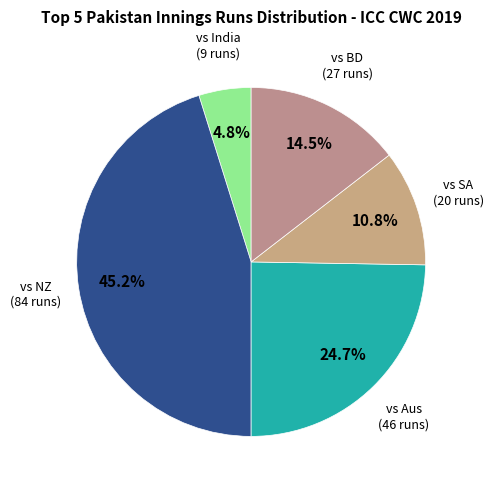

Approximately how many times larger is the value at vs SA (20 runs) compared to vs India (9 runs)?

2.2